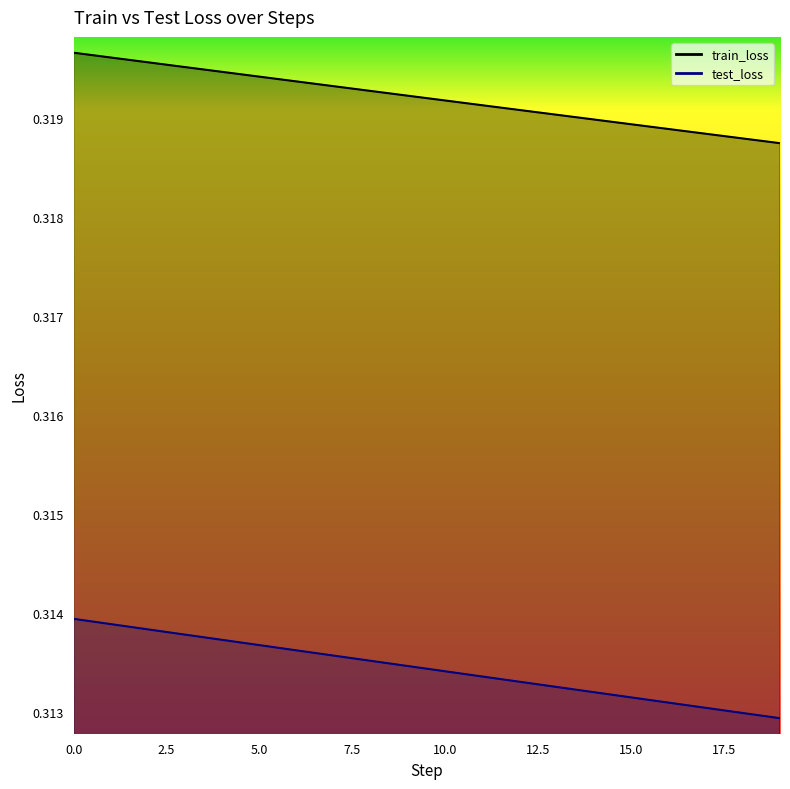

Is the value of train_loss at 17 greater than the value of test_loss at 12?

Yes